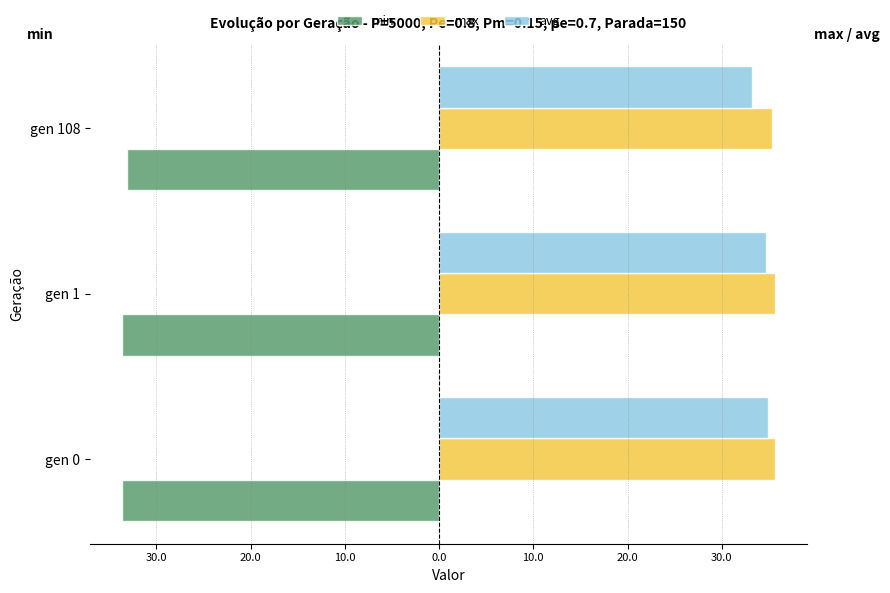

Reading right to left, what are all the values shown in this chart?

min: -33.1	-33.6	-33.6
max: 35.4	35.6	35.6
avg: 33.2	34.7	34.9